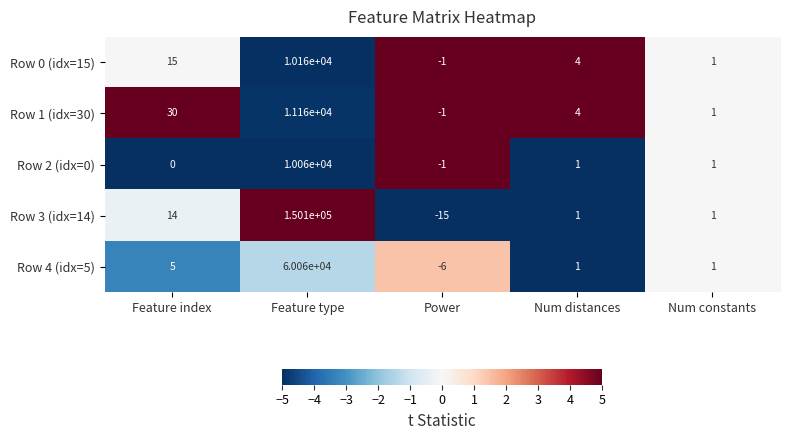

Reading right to left, extract all data points from this chart.

Row 0 (idx=15): 1	4	-1	10160	15
Row 1 (idx=30): 1	4	-1	11160	30
Row 2 (idx=0): 1	1	-1	10060	0
Row 3 (idx=14): 1	1	-15	150100	14
Row 4 (idx=5): 1	1	-6	60060	5